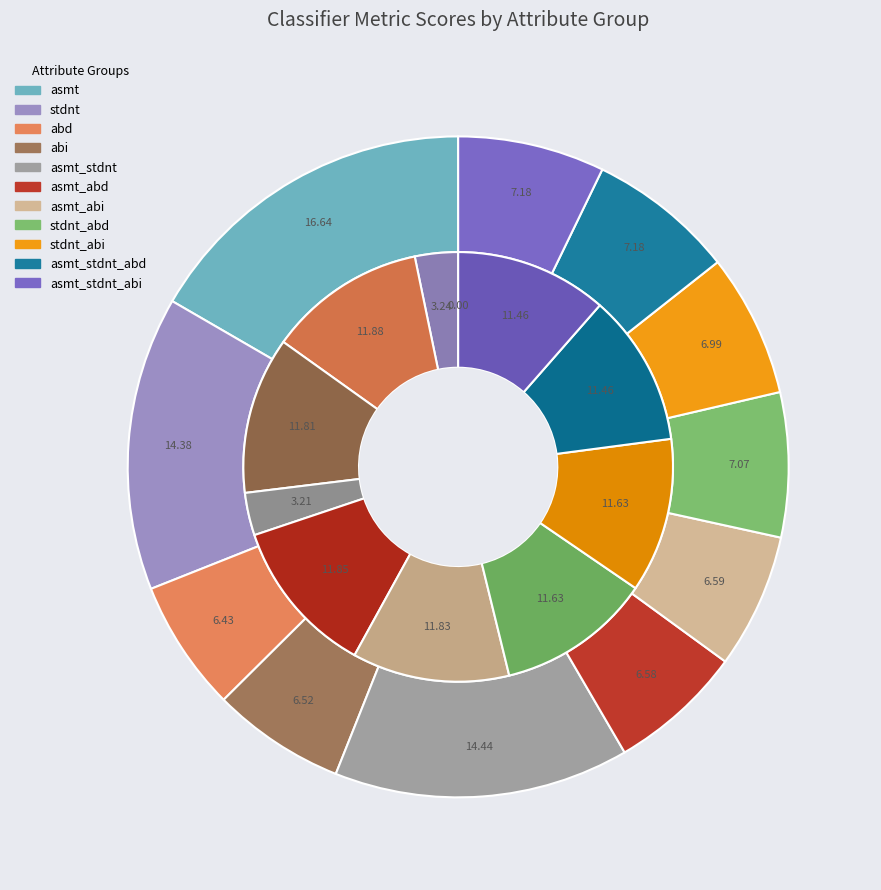

What percentage do asmt_stdnt and abi together represent?

21.0%